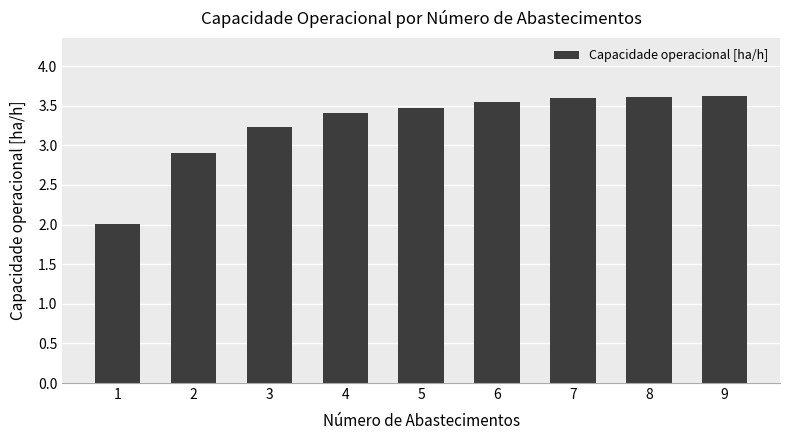

What is the change in value from 5 to 8?

+0.1